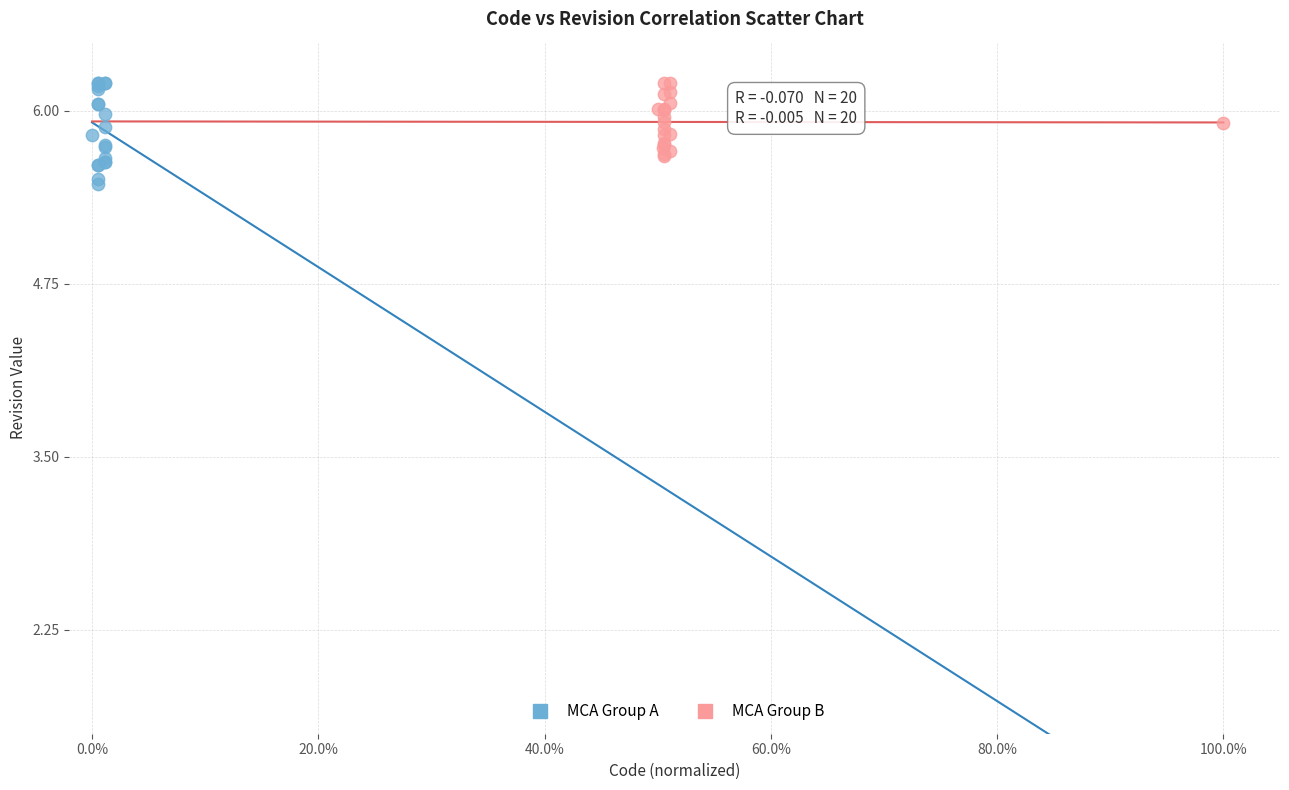

Which series reaches the minimum Y coordinate?

MCA Group A